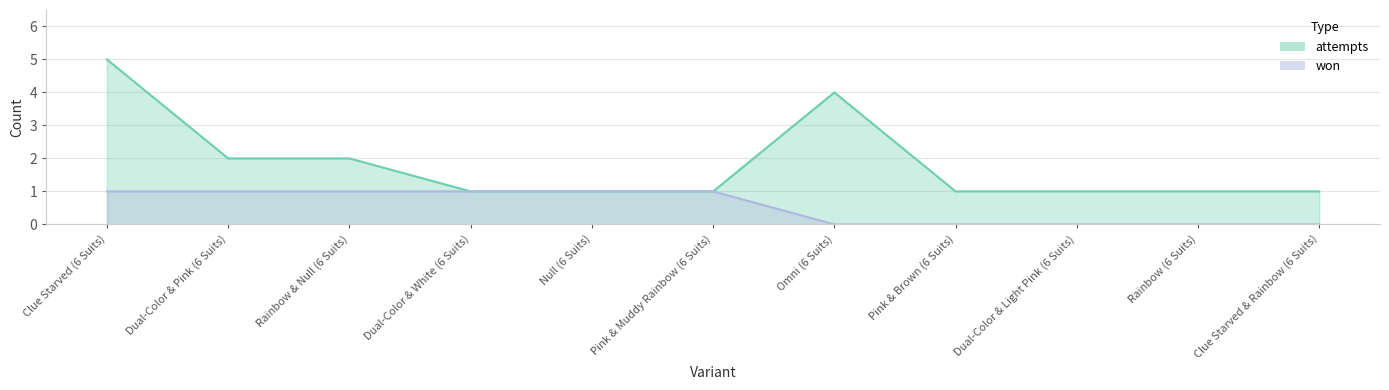

What are all the series names shown in the legend?

won, attempts